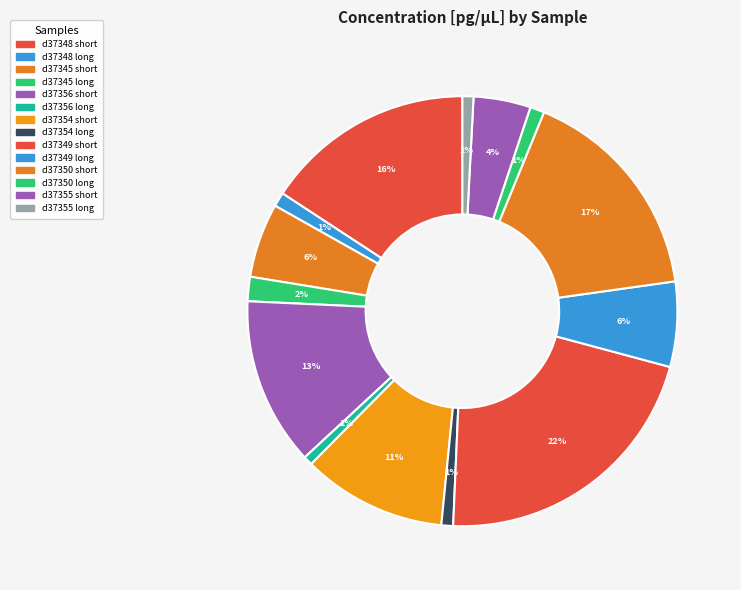

Is it true that d37348 long is 1% of the pie?

True